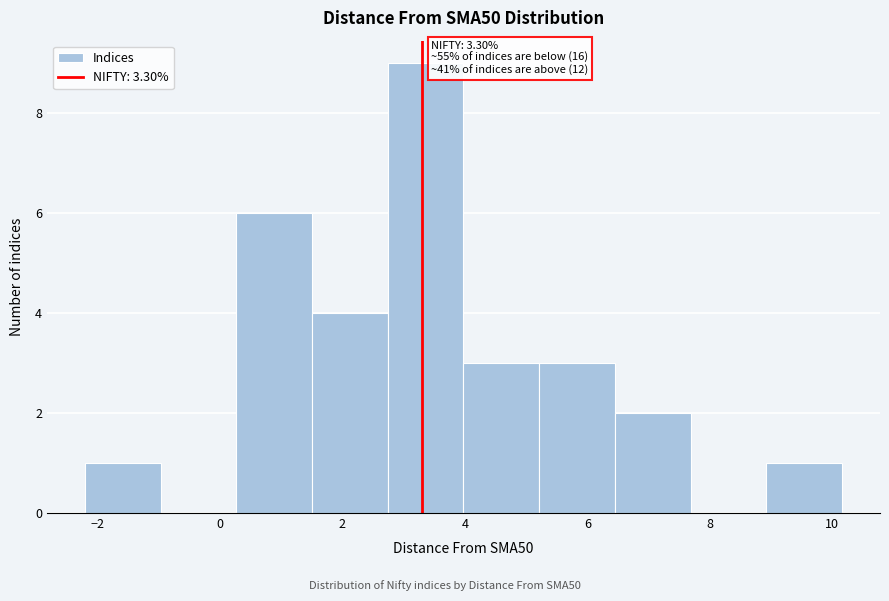

Over which range of the x-axis is the bar tallest?

2.8 to 4.0